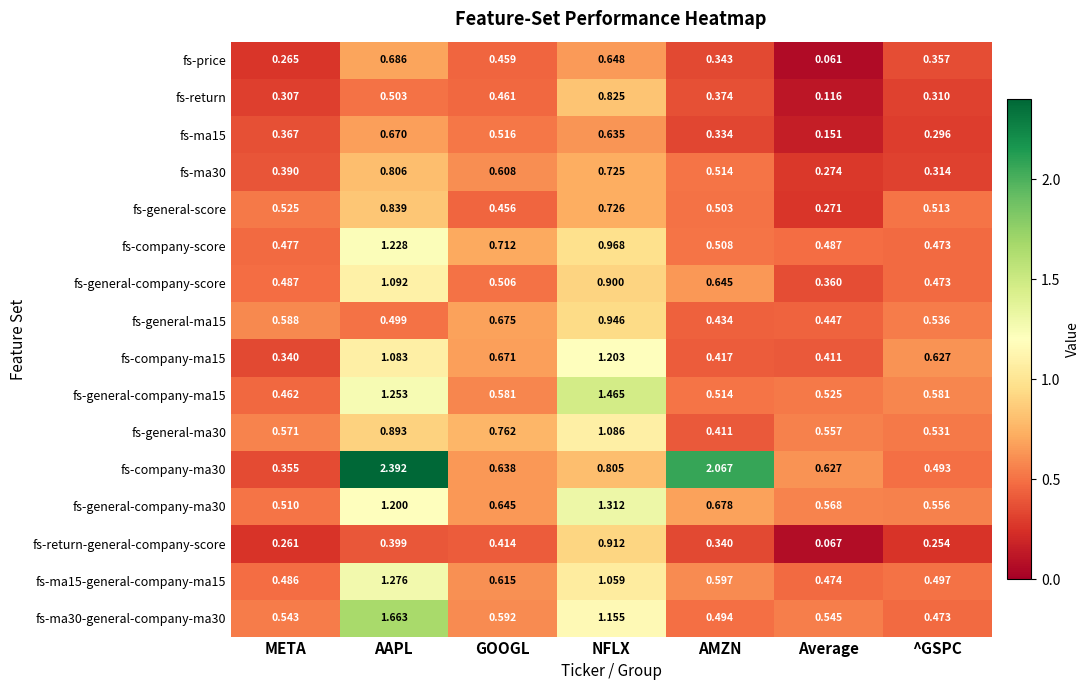

Count the number of data series in this chart.

16